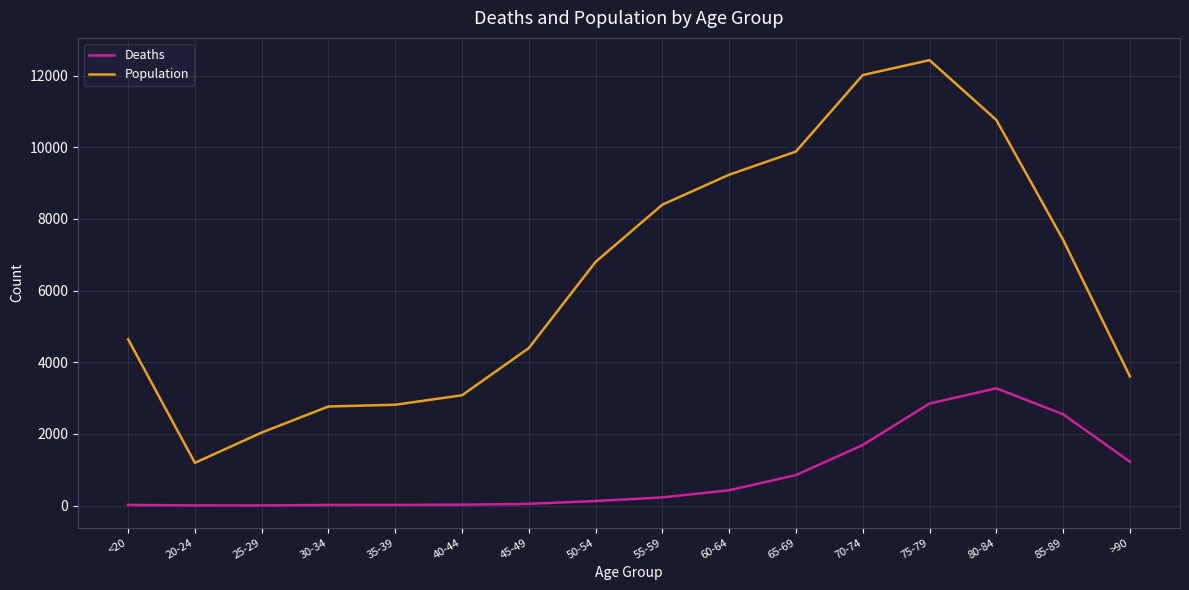

What is the difference between the maximum and minimum values in the Population series?

11243